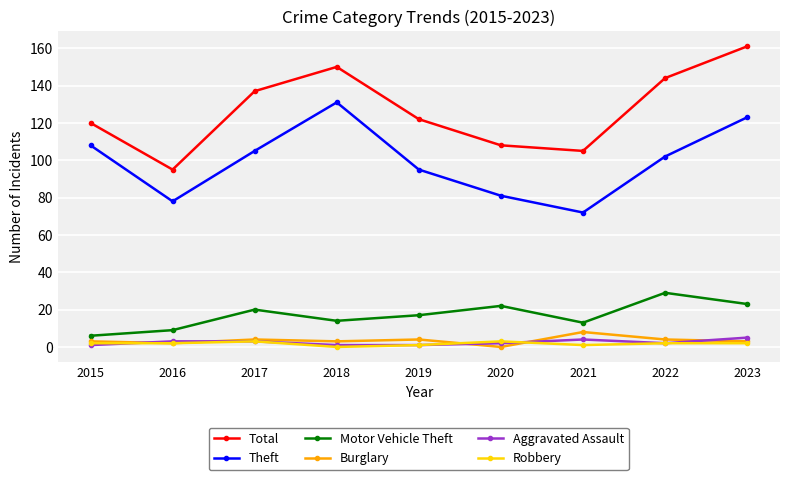

At how many categories does at least one series exceed 56?

9